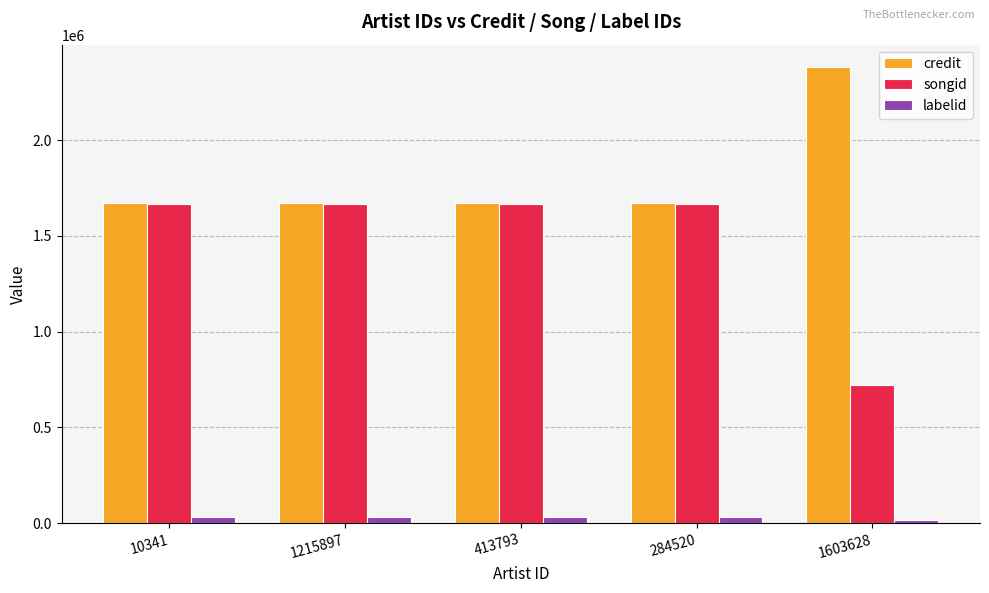

Which series has the largest range (max minus min)?

songid